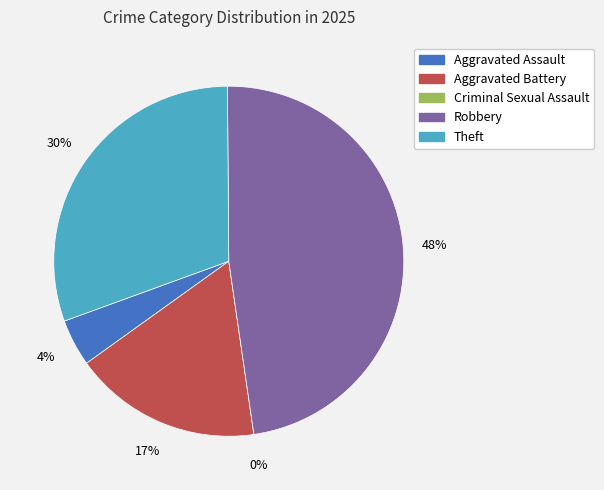

Which slice is the largest?

Robbery